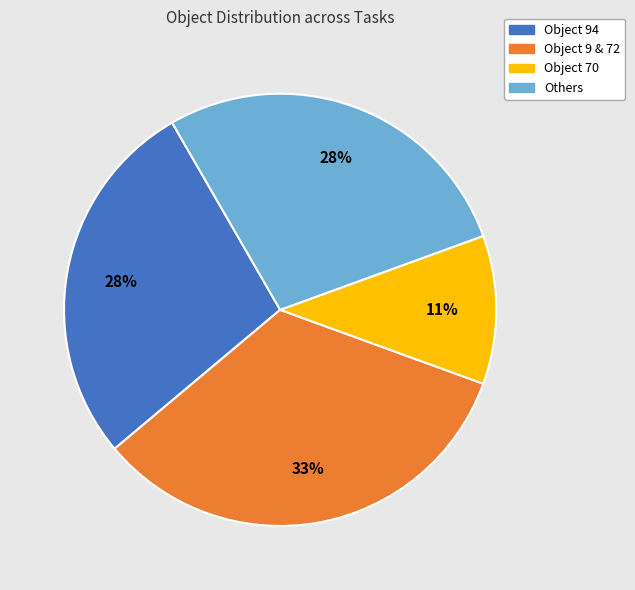

Does any single category account for the majority?

No